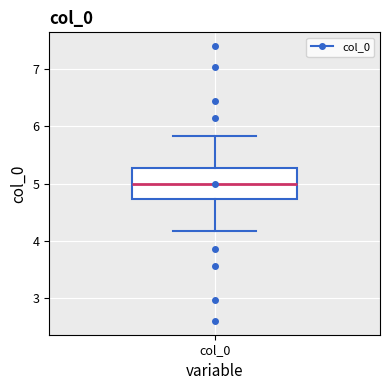

Transcribe this box plot: give where the median line is, the range the box spans, and where the two whiskers end, as read against the y-axis. The values are not printed on the chart, so give them approximately, as read against the axis.

median 5.0, box 4.7 to 5.3, whiskers 4.2 to 5.8